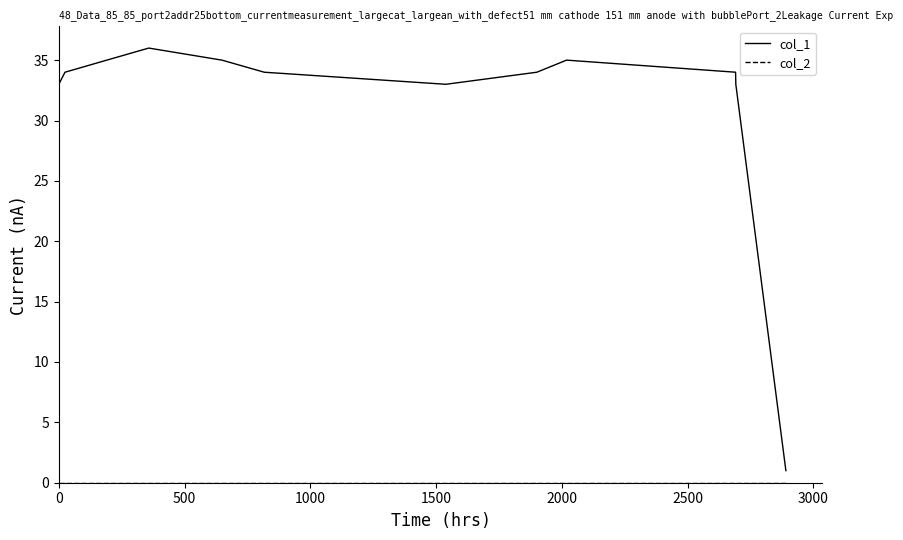

How many interior local peaks does the col_1 series have?

2